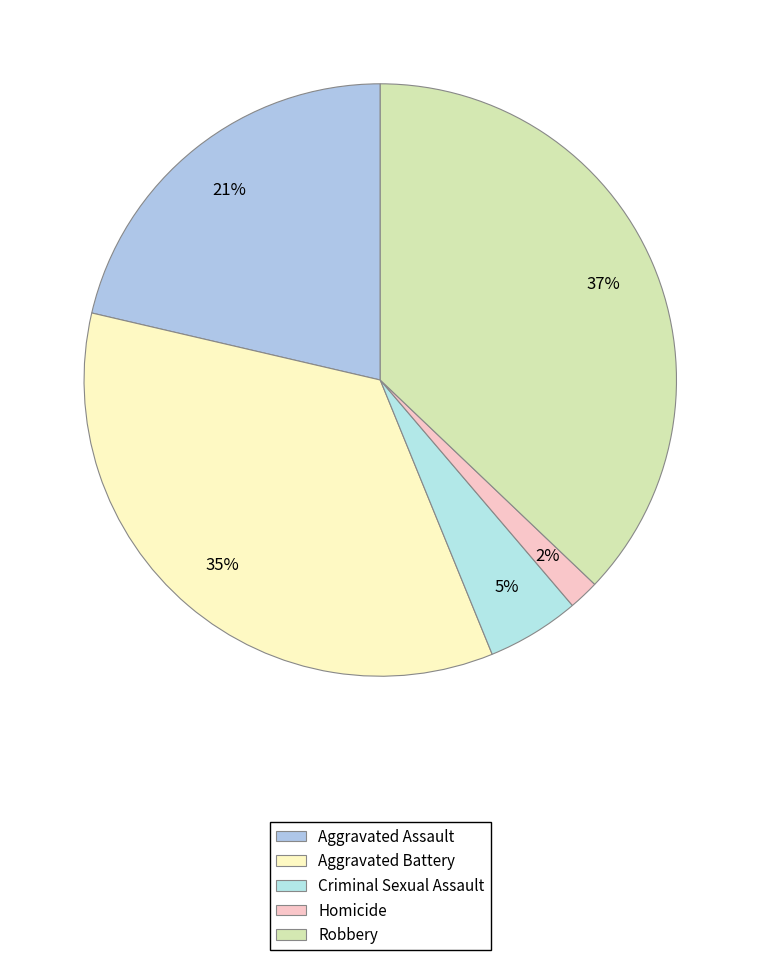

Count the number of slices in the pie.

5